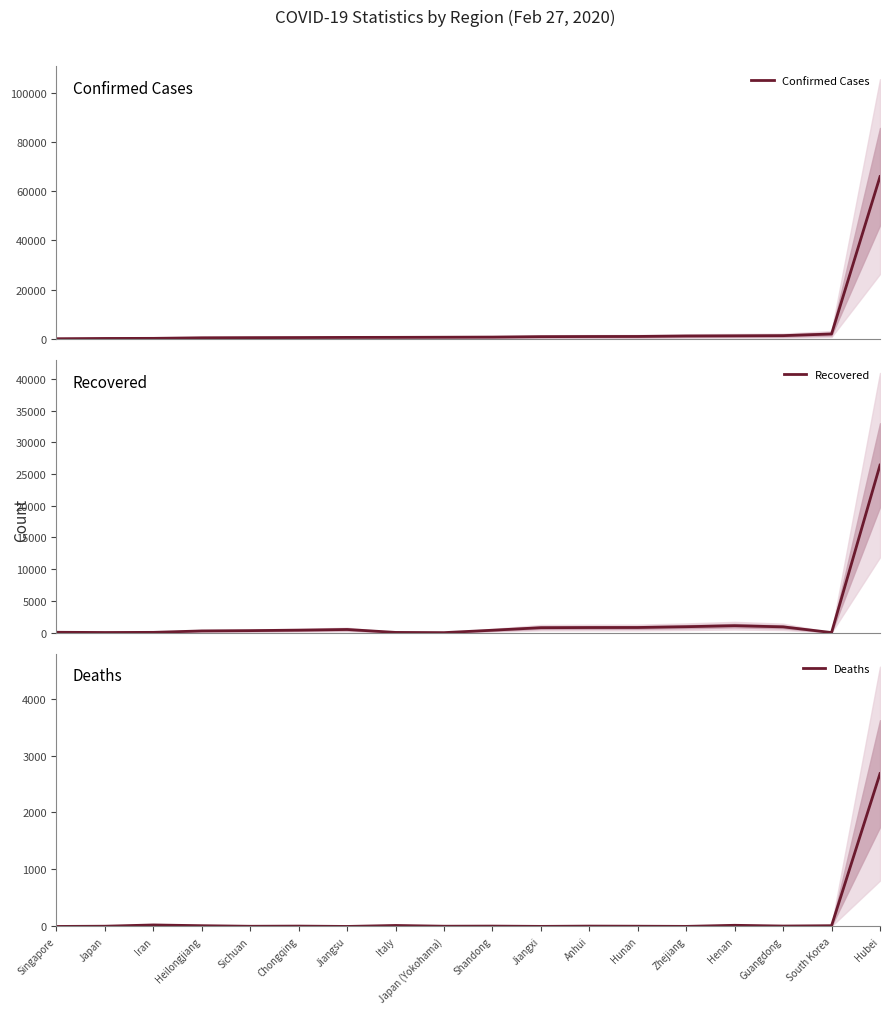

The Confirmed Cases series shows 328 at Anhui. True or false?

False